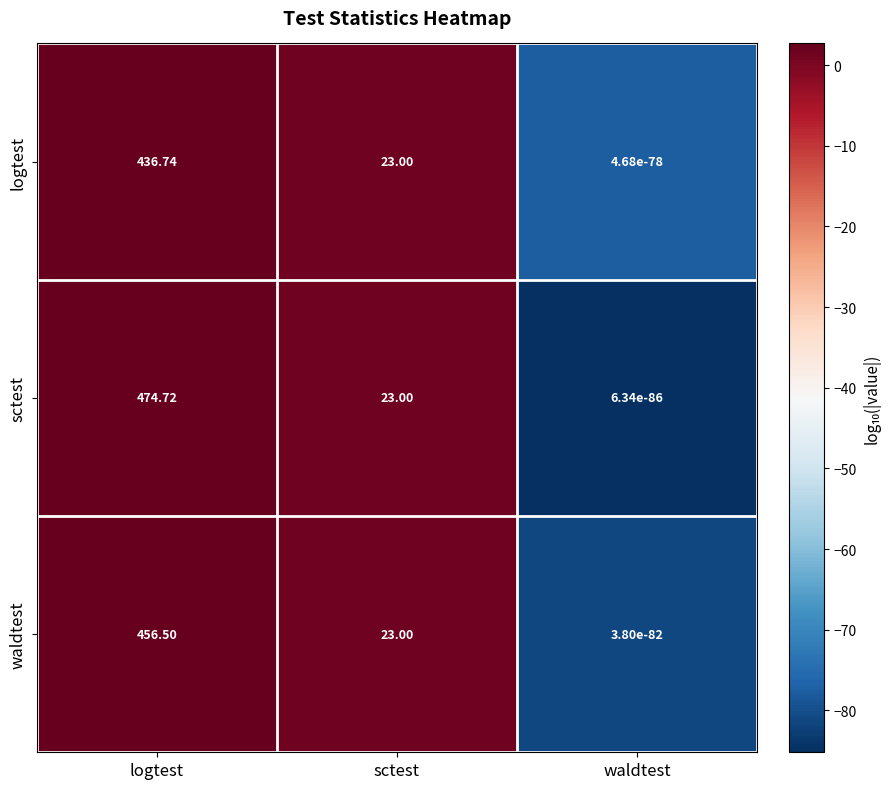

At which category is the sum across all series the highest?

logtest